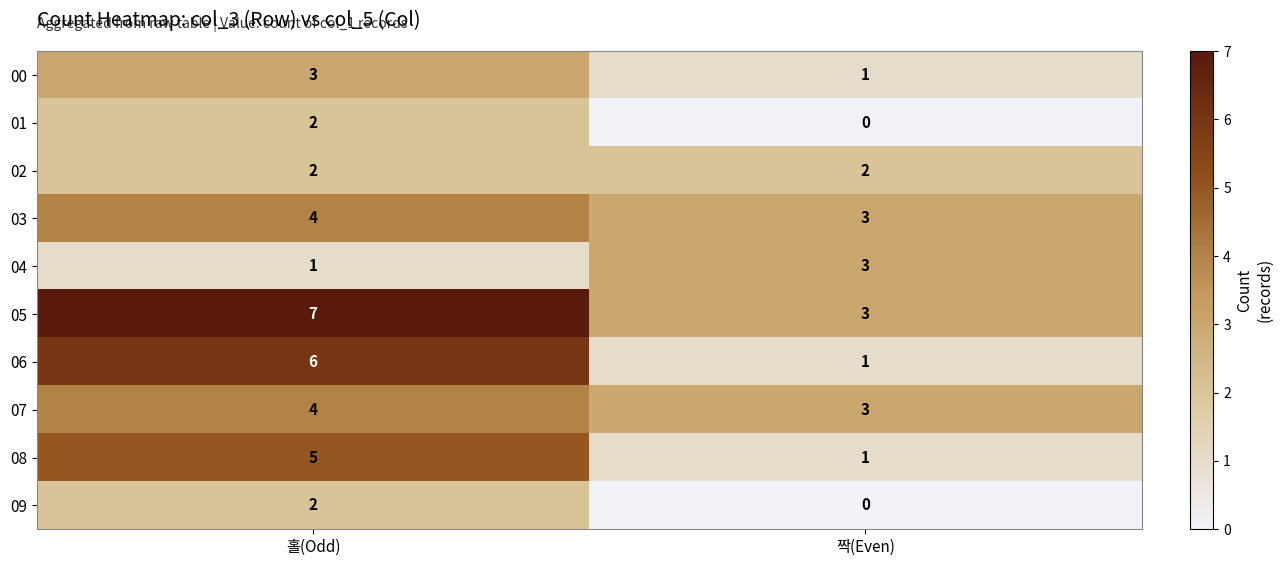

What is the approximate value of 03 at 홀(Odd)?

4